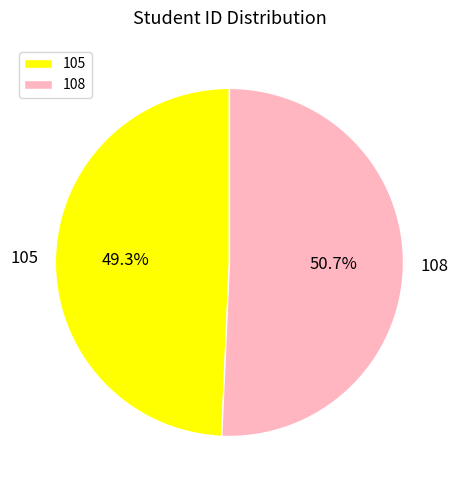

What percentage is the 108 slice, to the nearest percent?

51%